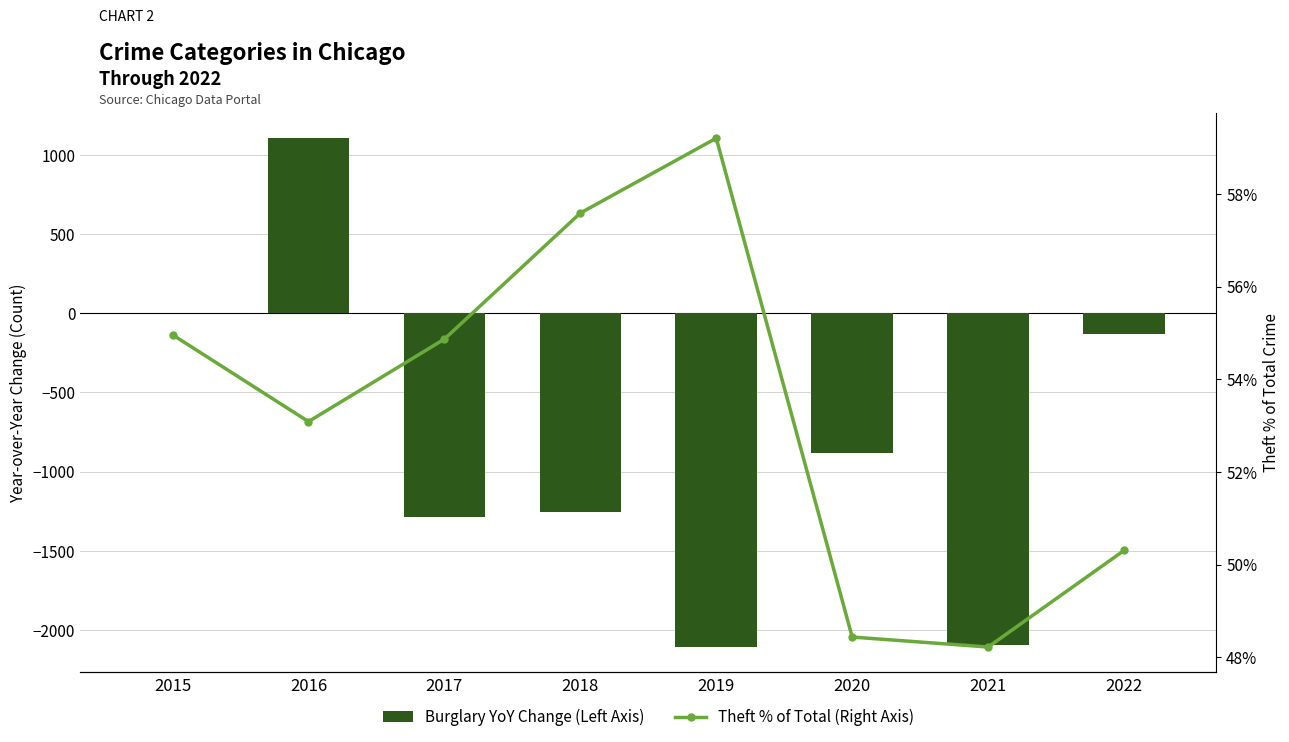

Reading right to left, list all the values displayed in this chart.

Burglary YoY Change (Left Axis): -133.0	-2097.0	-884.0	-2107.0	-1255.0	-1288.0	1105.0	0.0
Theft % of Total (Right Axis): 50.3	48.2	48.4	59.2	57.6	54.9	53.1	55.0